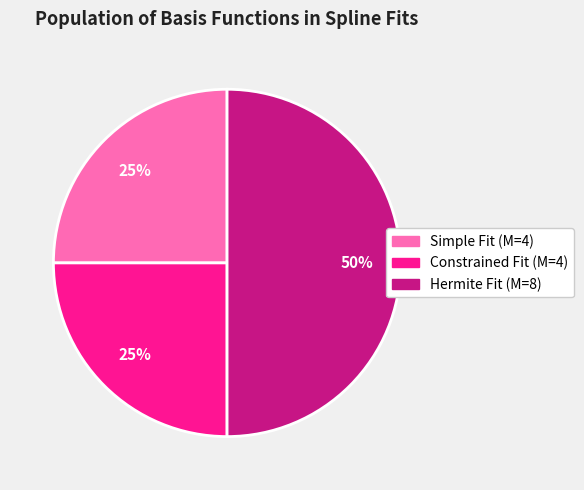

Which category has the biggest portion of the pie?

Hermite Fit (M=8)